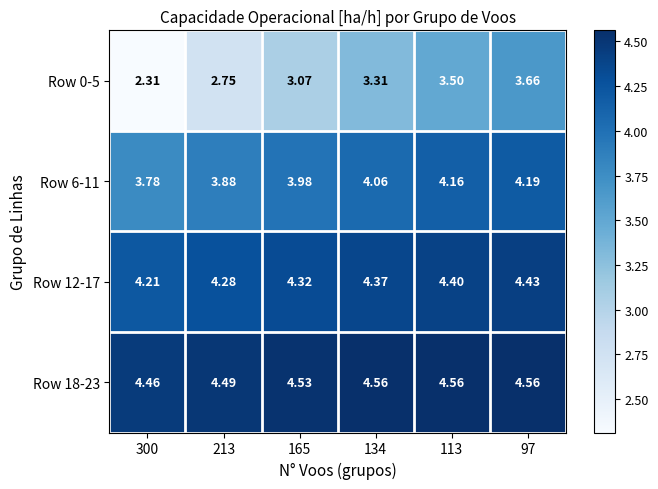

Is the value of Row 12-17 at 97 greater than the value of Row 0-5 at 113?

Yes